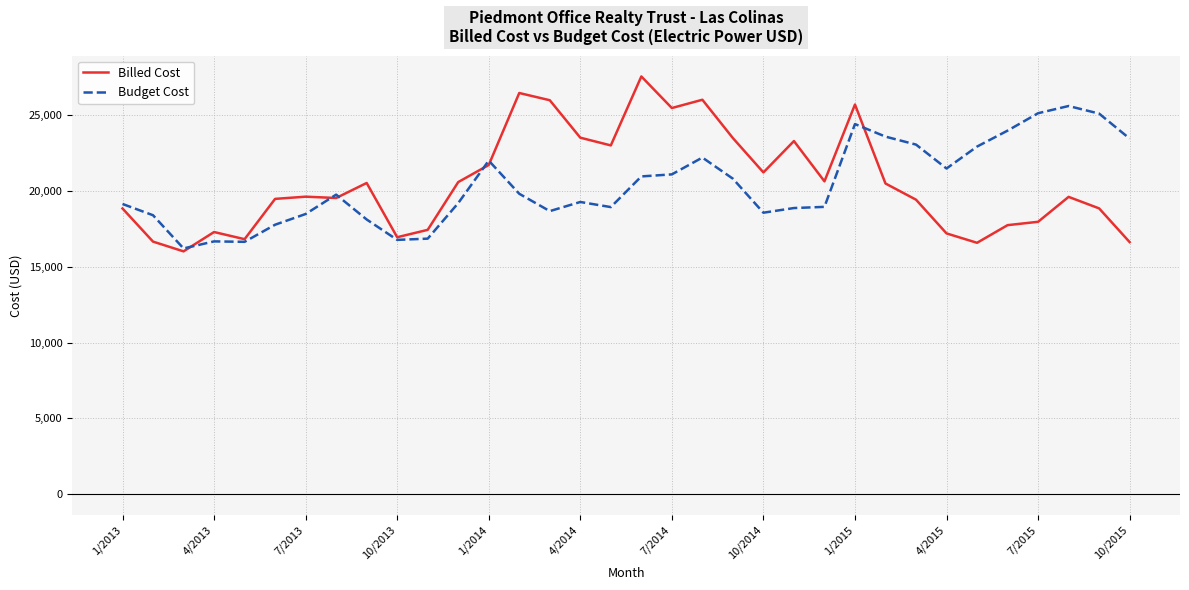

True or false: Billed Cost and Budget Cost cross at least once.

True